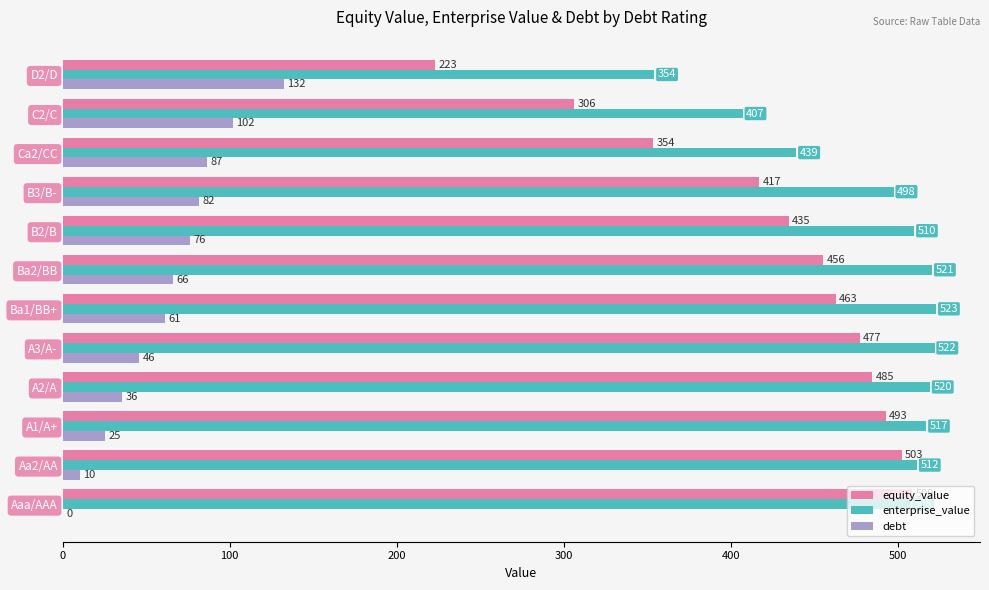

The equity_value series shows 463.1 at Ba1/BB+. True or false?

True